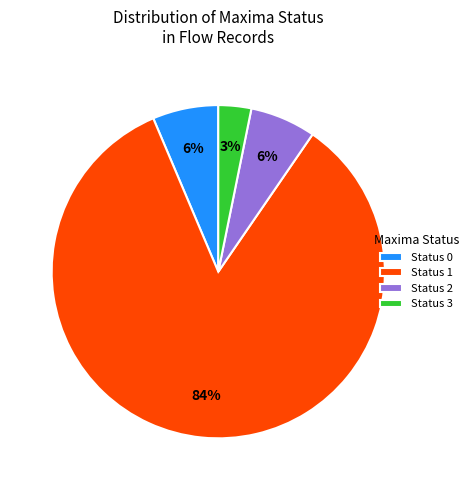

Which has a higher value, Status 3 or Status 0?

Status 0